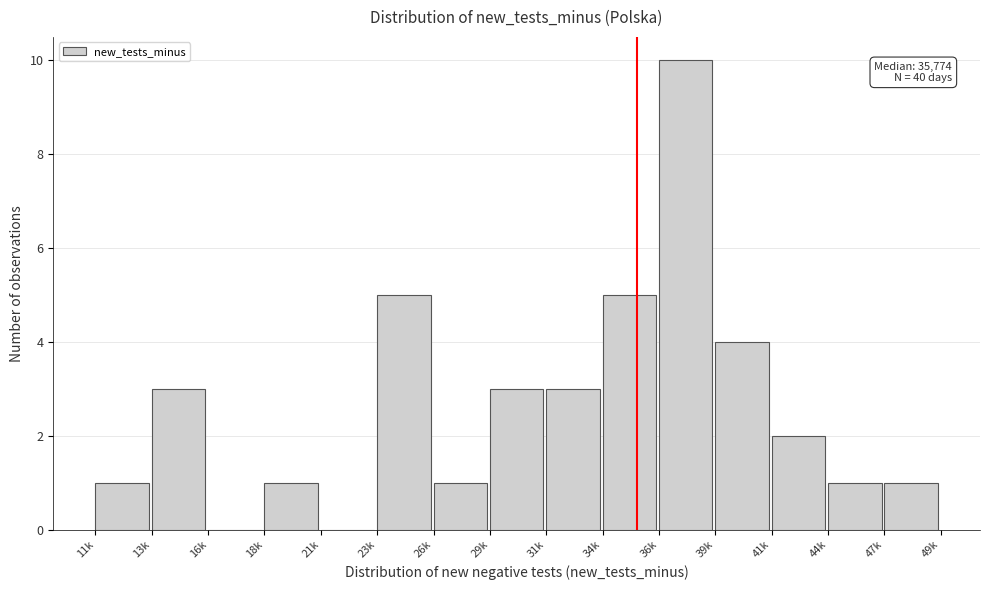

Reading right to left, what are all the values shown in this chart?

47k=1	44k=1	41k=2	39k=4	36k=10	34k=5	31k=3	29k=3	26k=1	23k=5	21k=0	18k=1	16k=0	13k=3	11k=1